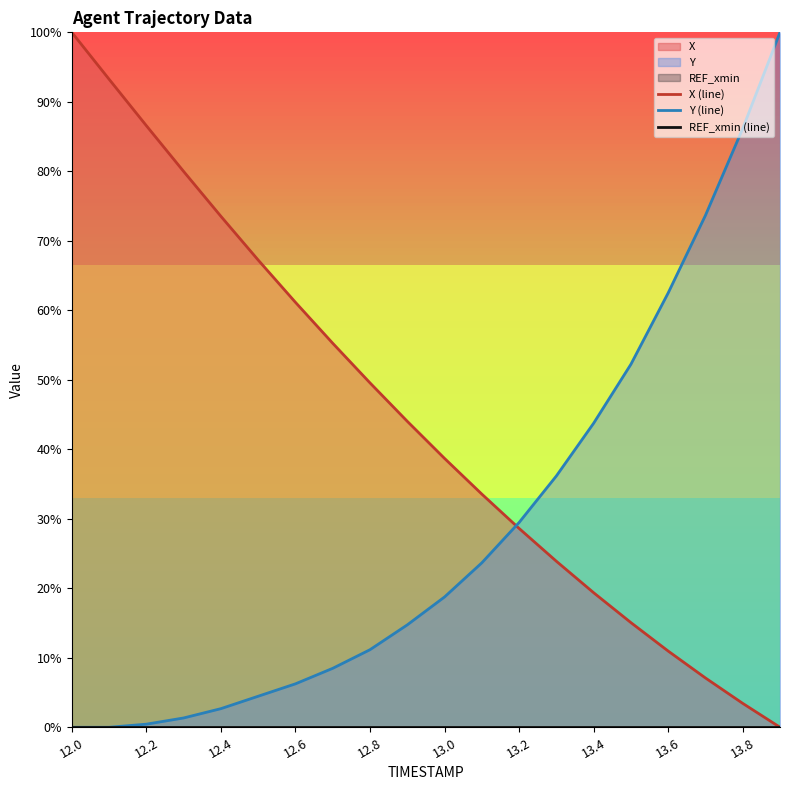

True or false: Y (line) has a value of 2.7 at 12.4.

True